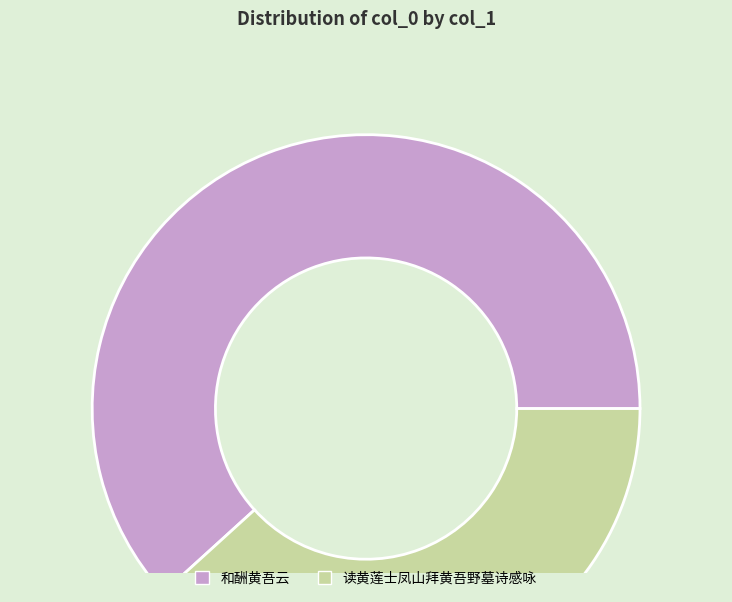

Approximately how many times larger is the value at 读黄莲士凤山拜黄吾野墓诗感咏 compared to 和酬黄吾云?

0.6